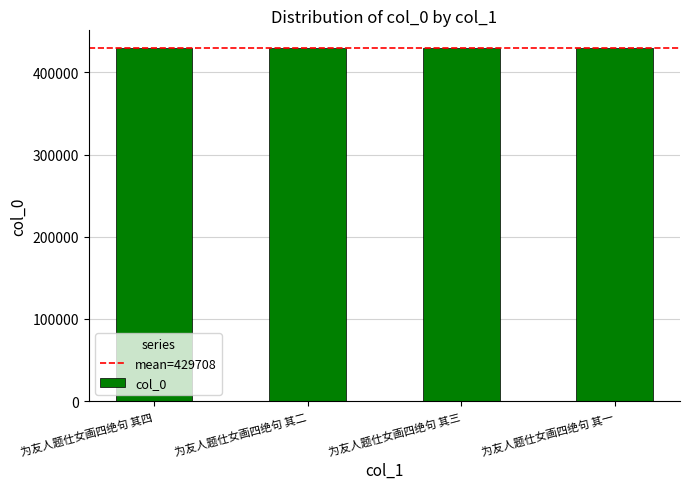

What is the approximate value at 为友人题仕女画四绝句 其二?

429707